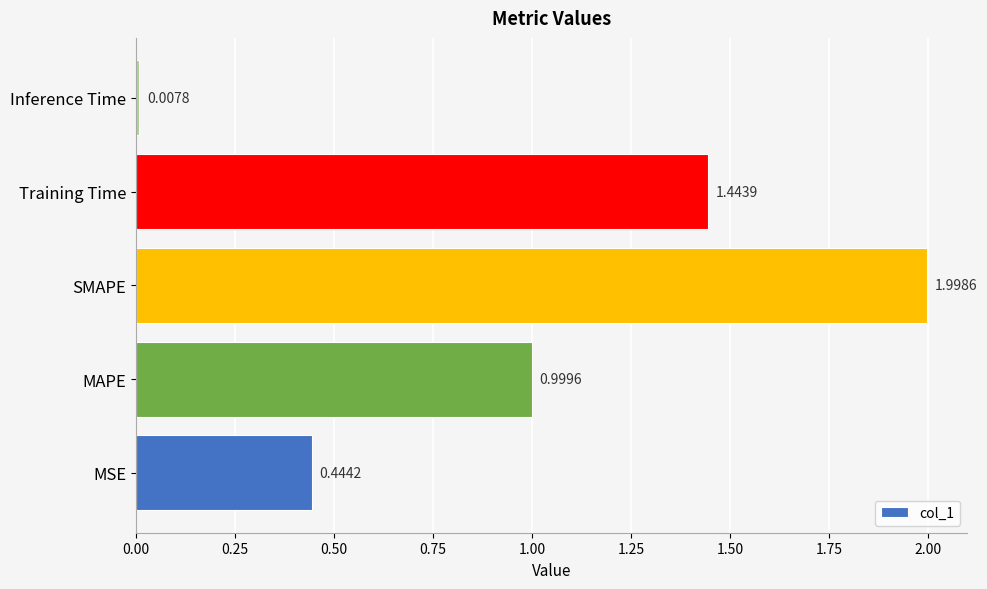

Rank the categories by value from lowest to highest.

Inference Time, MSE, MAPE, Training Time, SMAPE